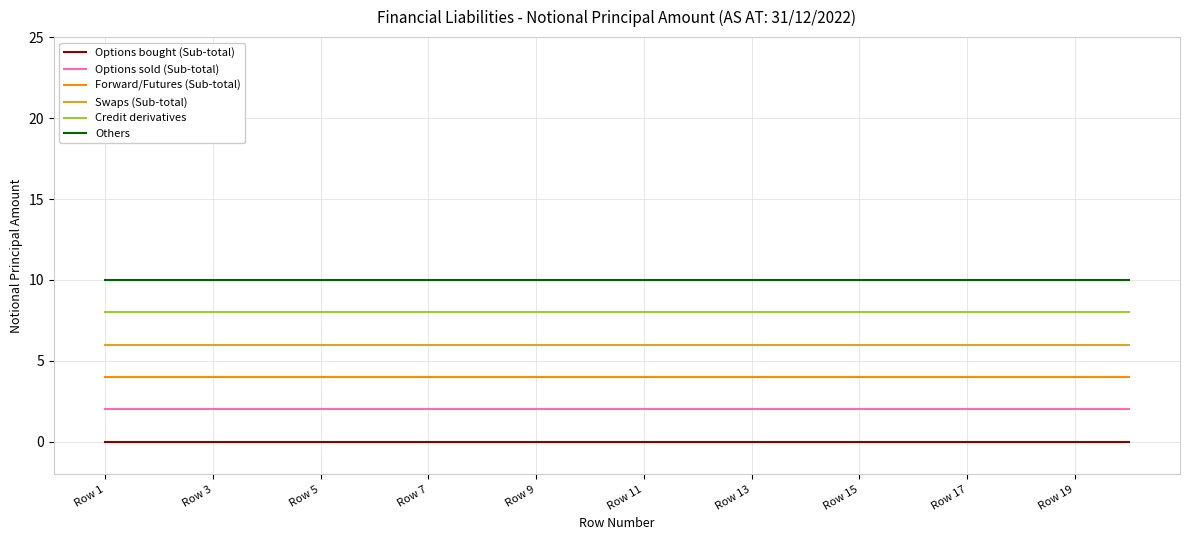

What is the greatest value displayed?

10